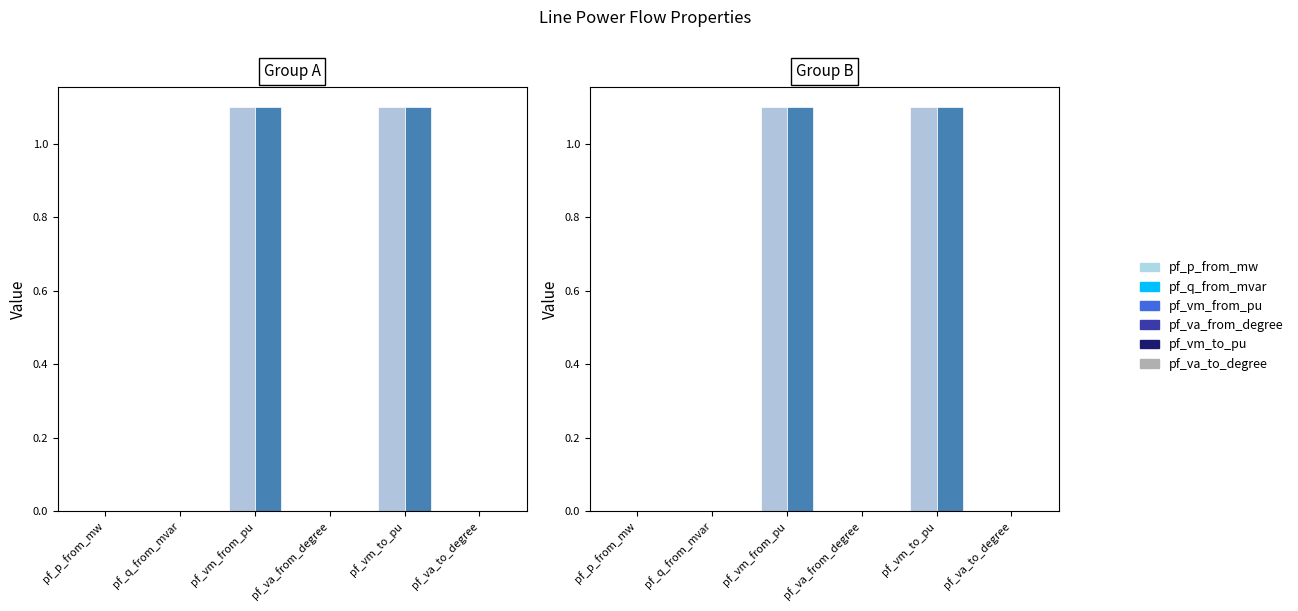

How many groups of bars are there?

6